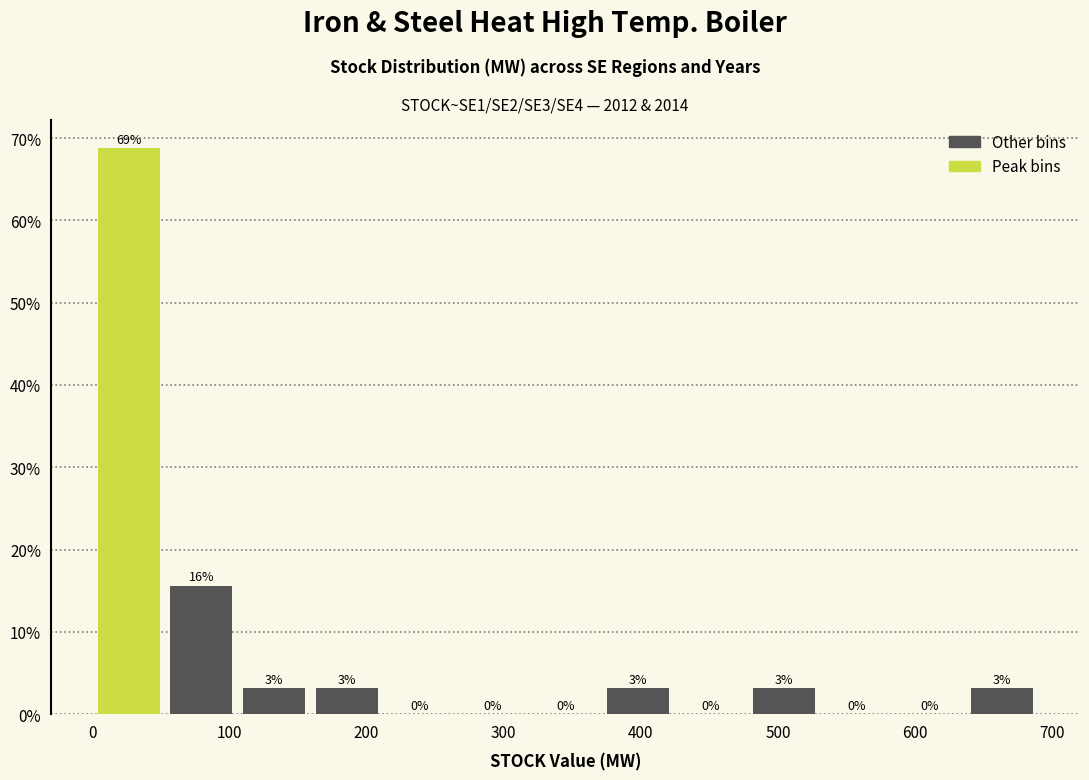

Over which range of the x-axis is the bar tallest?

0 to 50